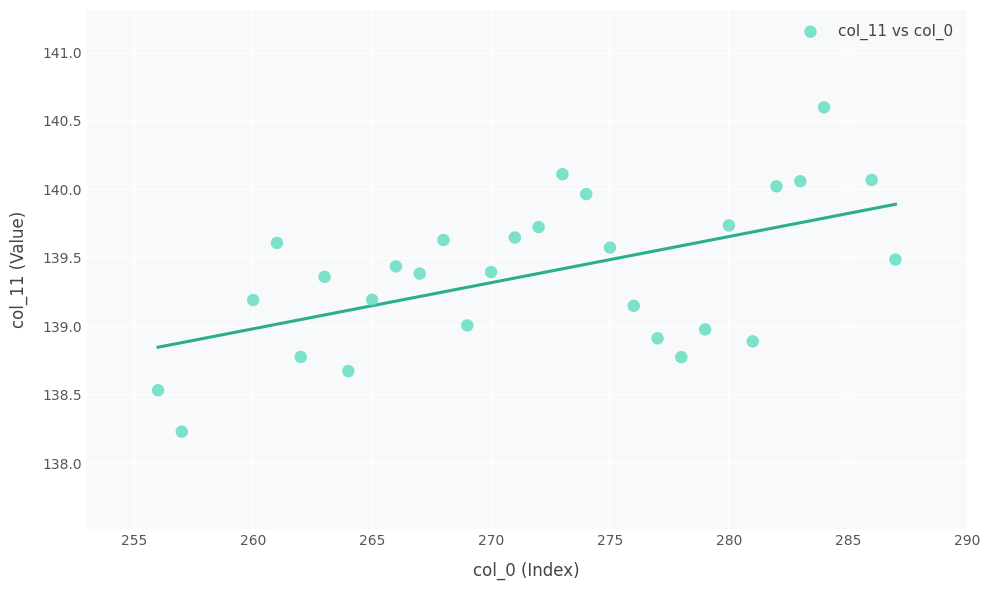

What is the range of X values (max minus min)?

31.0